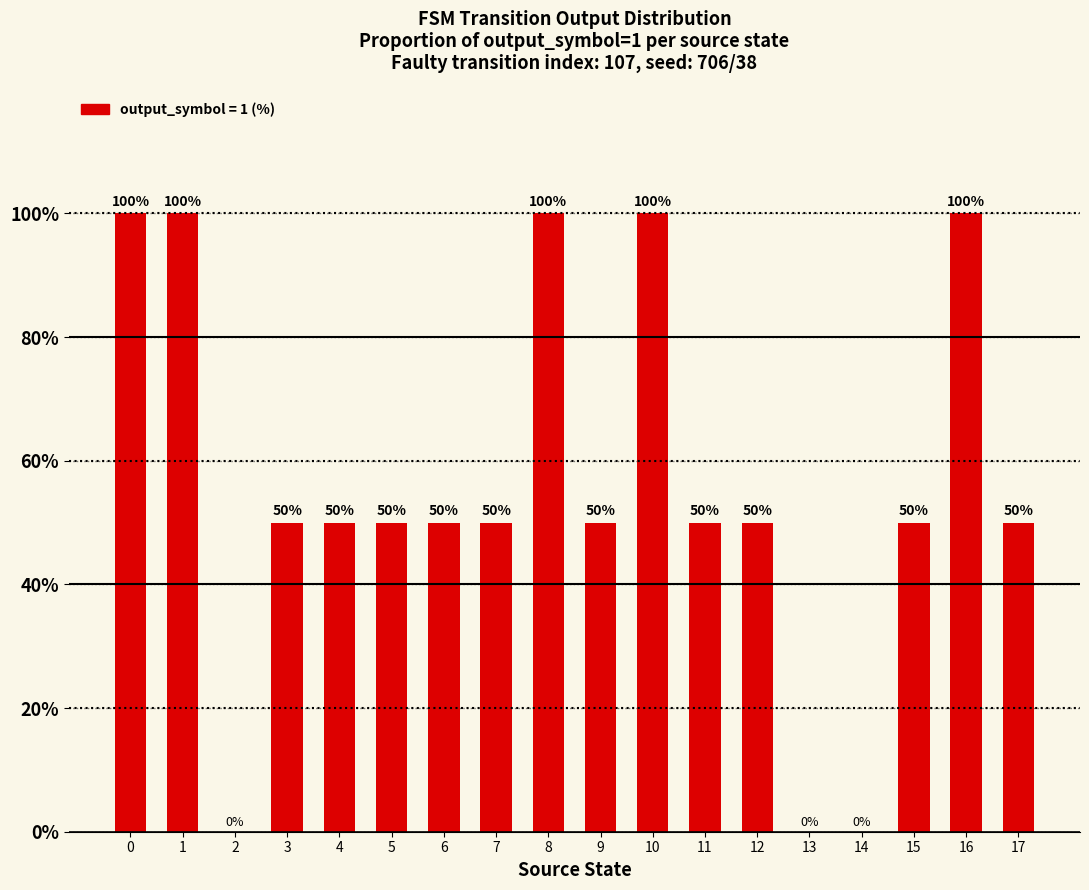

What is the sum of the values at 6 and 4?

100